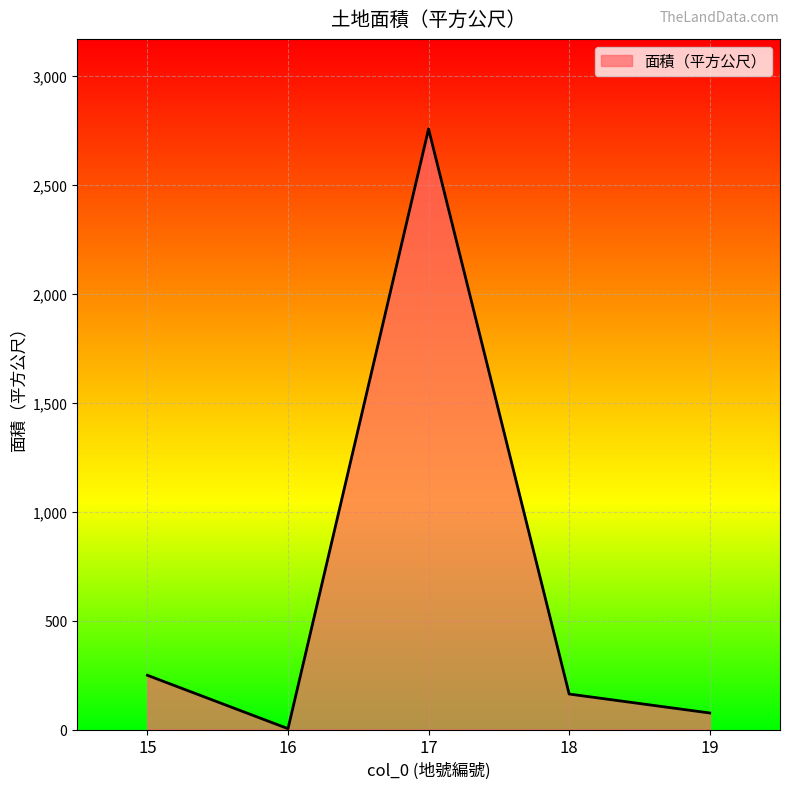

Rank the categories by value from lowest to highest.

16, 19, 18, 15, 17